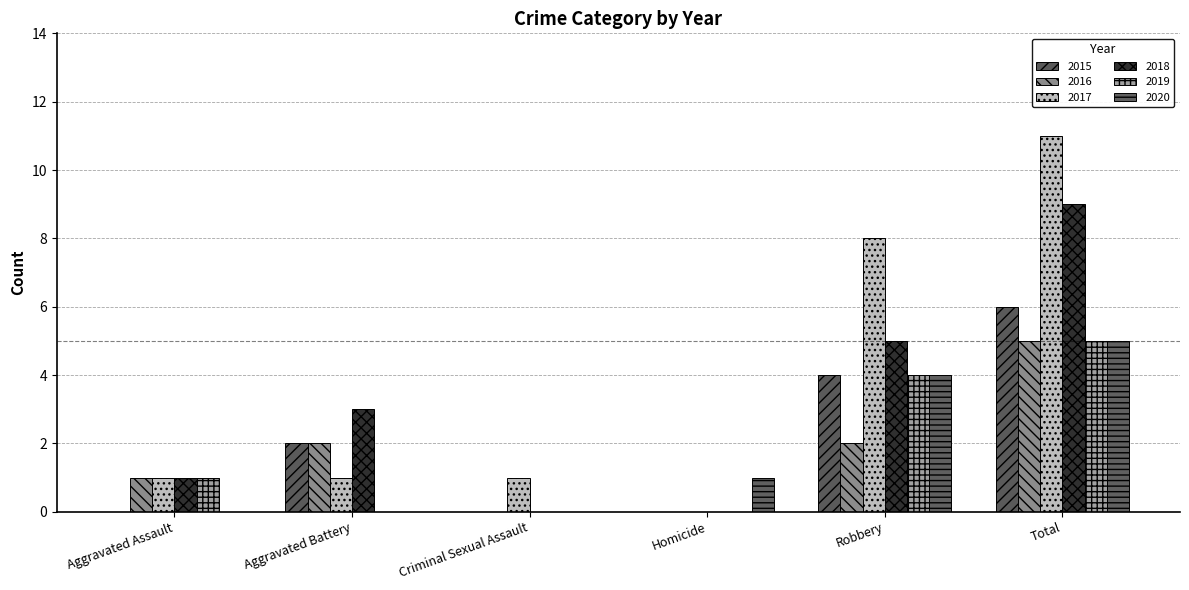

What is the greatest value displayed?

11